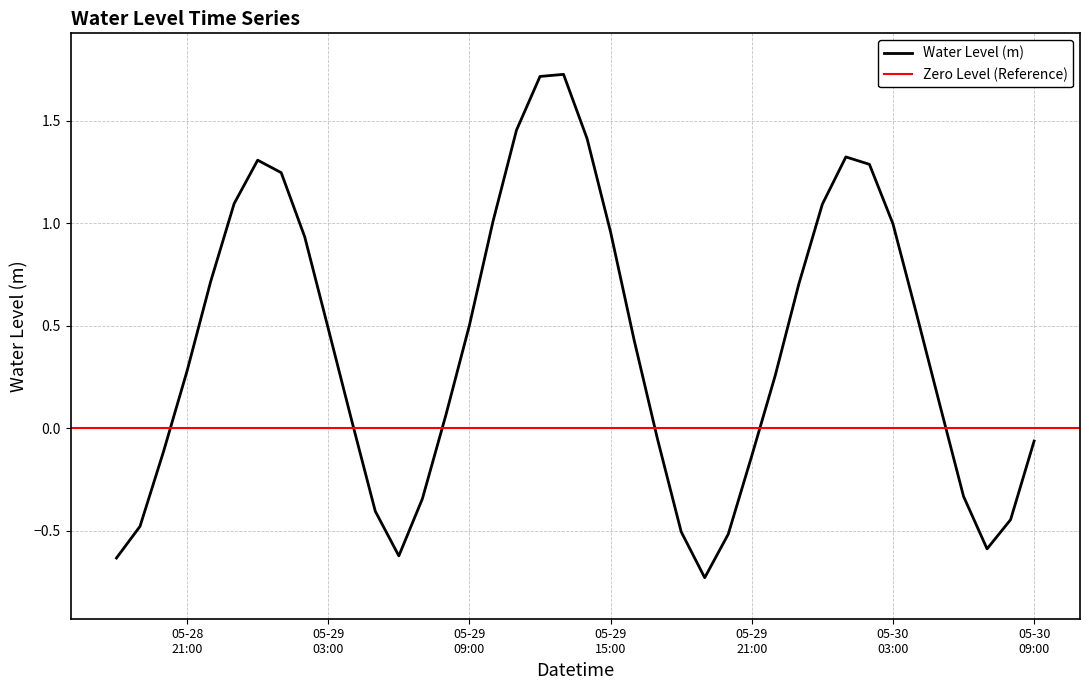

What is the change in value from 2024-05-29 03:00:00 to 2024-05-30 01:00:00?

+0.8